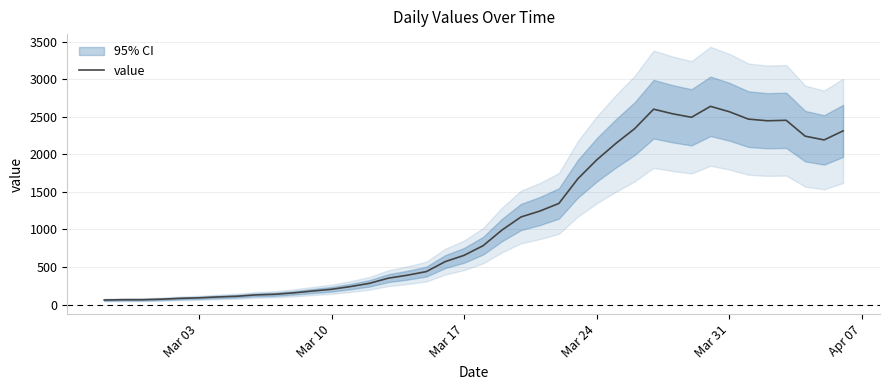

Is it true that the value at 23 is 2140?

False